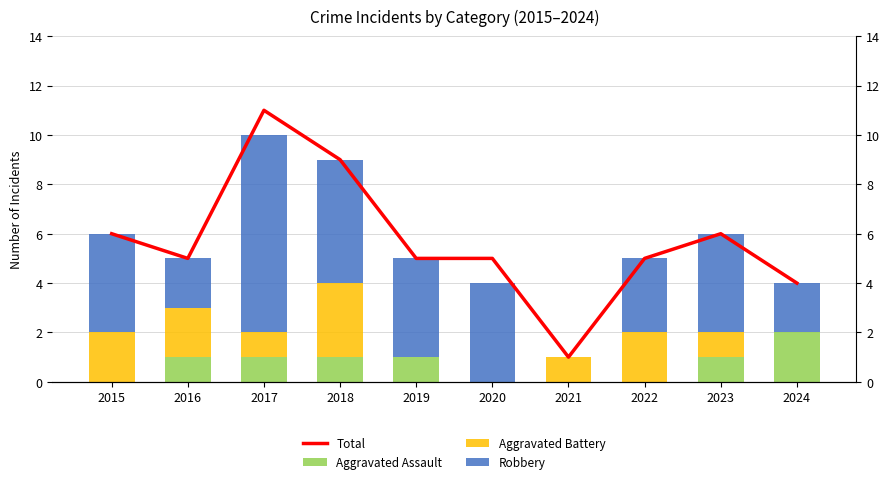

Which series has the widest spread of values?

Total